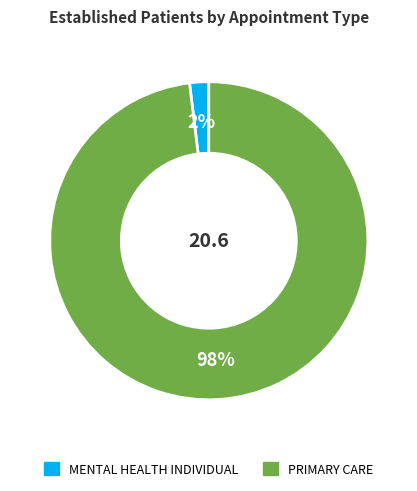

Combined, do MENTAL HEALTH INDIVIDUAL and PRIMARY CARE account for over 50%?

Yes